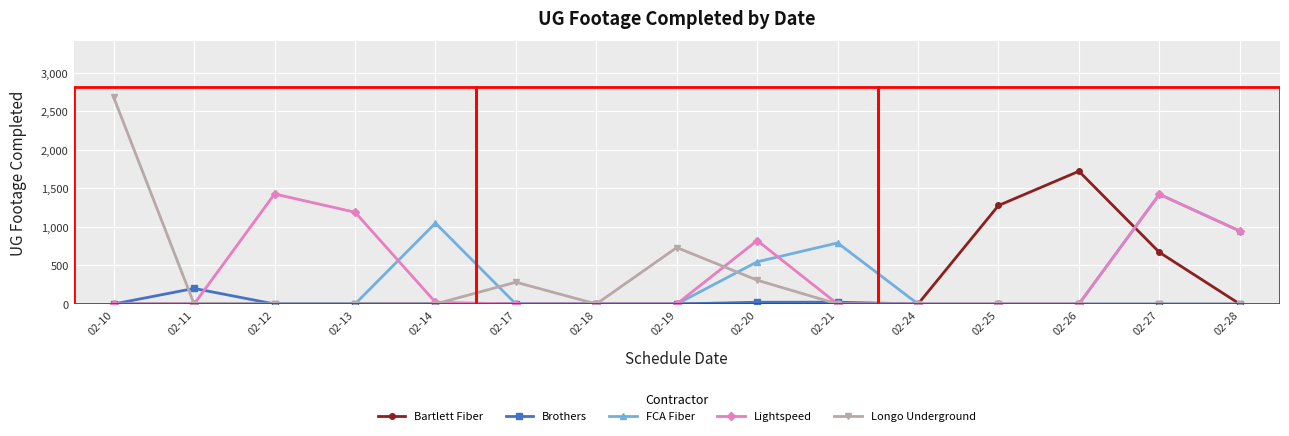

Which series changed the most between 02-12 and 02-27?

FCA Fiber